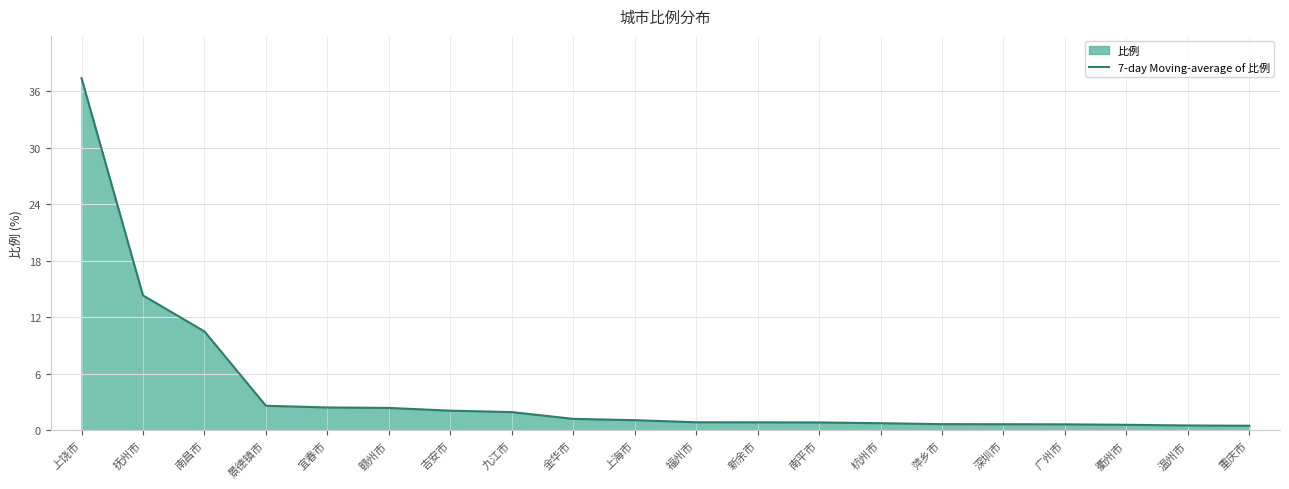

What is the difference between the second highest and second lowest values?

13.8